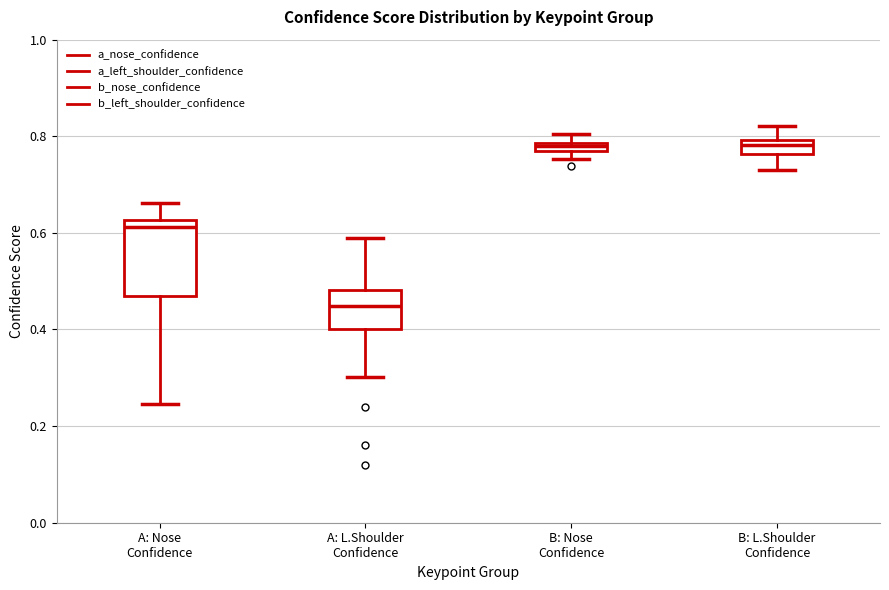

Which box's median line is the lowest?

A: L.Shoulder Confidence